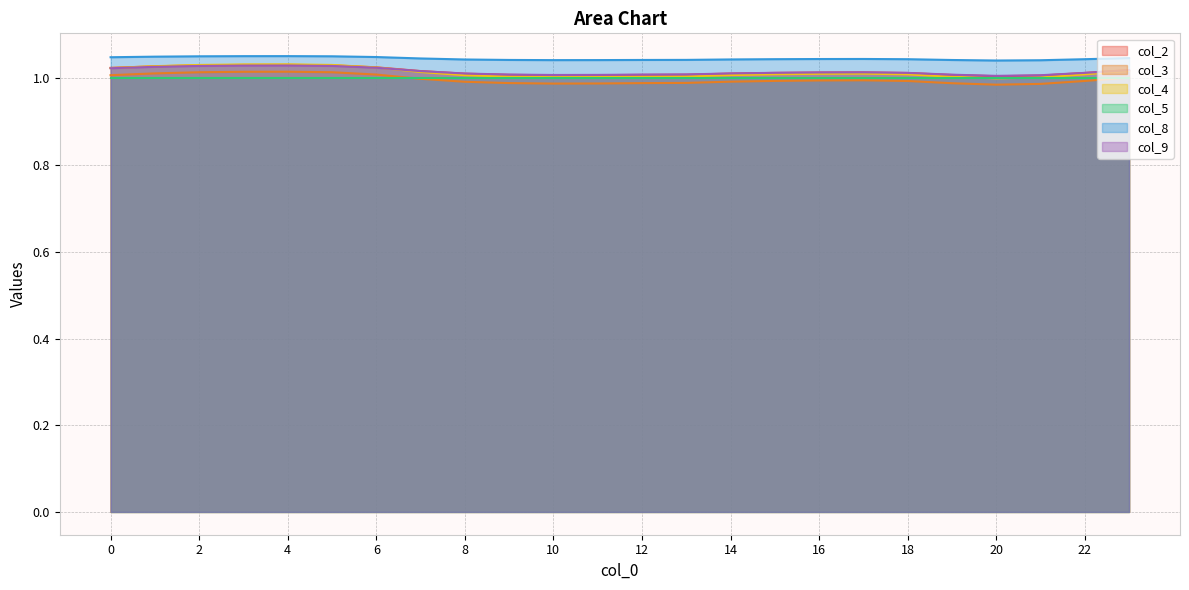

At which label does col_8 reach its minimum?

20